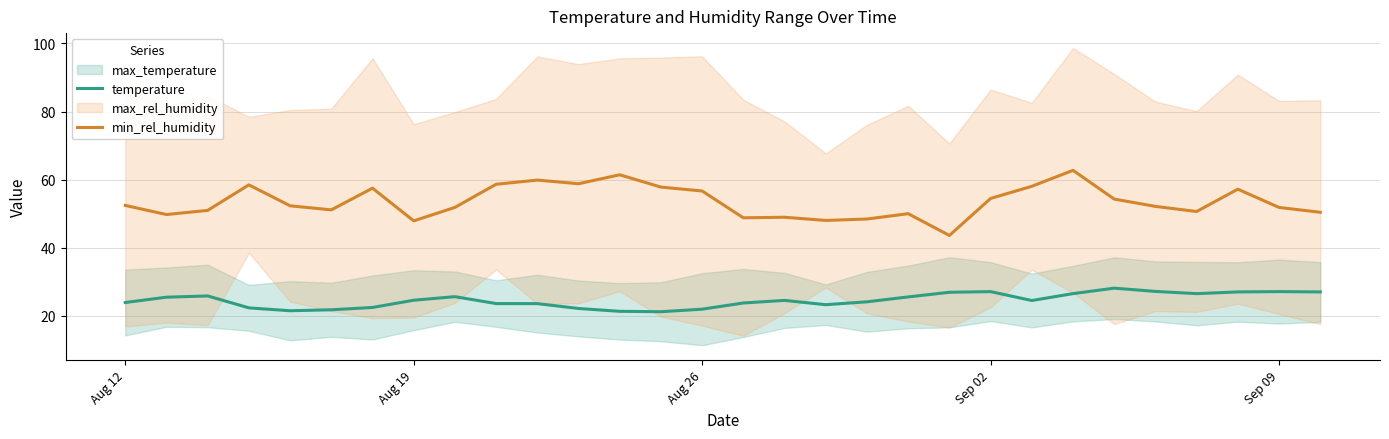

True or false: min_rel_humidity and temperature intersect in this chart.

False